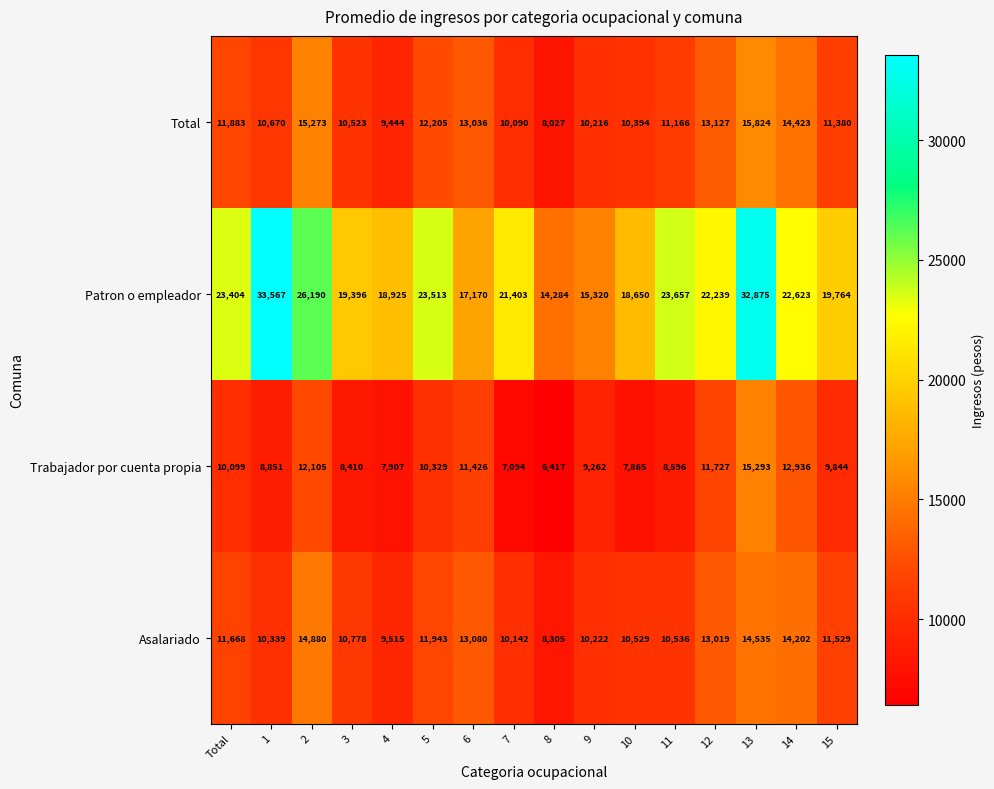

Which label corresponds to the largest value in the chart?

1